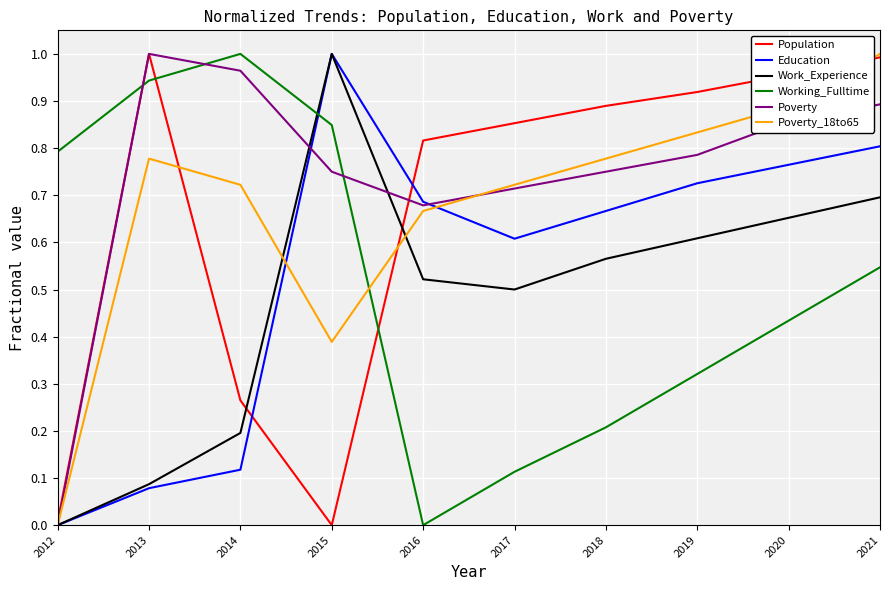

At which label does Poverty reach its peak?

2013